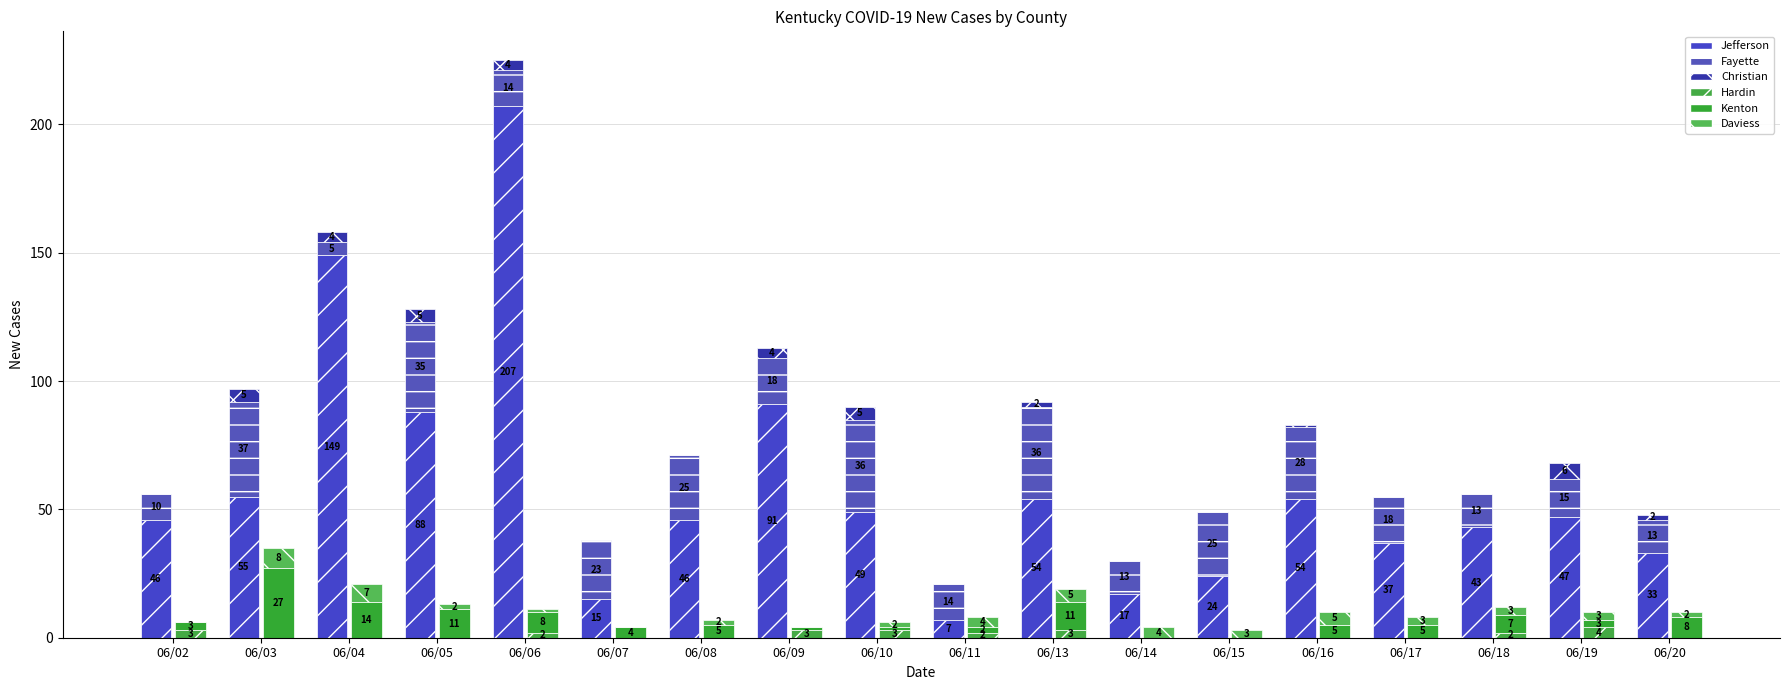

Reading right to left, list all the values displayed in this chart.

Jefferson: 06/20=33	06/19=47	06/18=43	06/17=37	06/16=54	06/15=24	06/14=17	06/13=54	06/11=7	06/10=49	06/09=91	06/08=46	06/07=15	06/06=207	06/05=88	06/04=149	06/03=55	06/02=46
Fayette: 06/20=13	06/19=15	06/18=13	06/17=18	06/16=28	06/15=25	06/14=13	06/13=36	06/11=14	06/10=36	06/09=18	06/08=25	06/07=23	06/06=14	06/05=35	06/04=5	06/03=37	06/02=10
Christian: 06/20=2	06/19=6	06/18=0	06/17=0	06/16=1	06/15=0	06/14=0	06/13=2	06/11=0	06/10=5	06/09=4	06/08=0	06/07=0	06/06=4	06/05=5	06/04=4	06/03=5	06/02=0
Hardin: 06/20=0	06/19=4	06/18=2	06/17=0	06/16=0	06/15=0	06/14=0	06/13=3	06/11=2	06/10=3	06/09=3	06/08=0	06/07=0	06/06=2	06/05=0	06/04=0	06/03=0	06/02=3
Kenton: 06/20=8	06/19=3	06/18=7	06/17=5	06/16=5	06/15=0	06/14=0	06/13=11	06/11=2	06/10=1	06/09=1	06/08=5	06/07=4	06/06=8	06/05=11	06/04=14	06/03=27	06/02=3
Daviess: 06/20=2	06/19=3	06/18=3	06/17=3	06/16=5	06/15=3	06/14=4	06/13=5	06/11=4	06/10=2	06/09=0	06/08=2	06/07=0	06/06=1	06/05=2	06/04=7	06/03=8	06/02=0